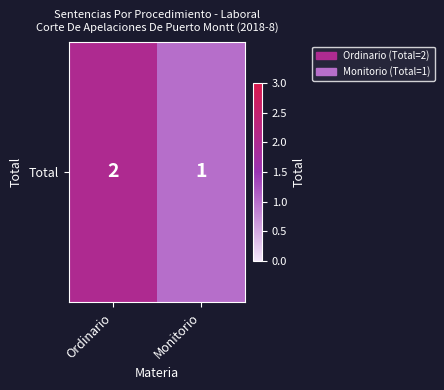

Read the value at Ordinario.

2